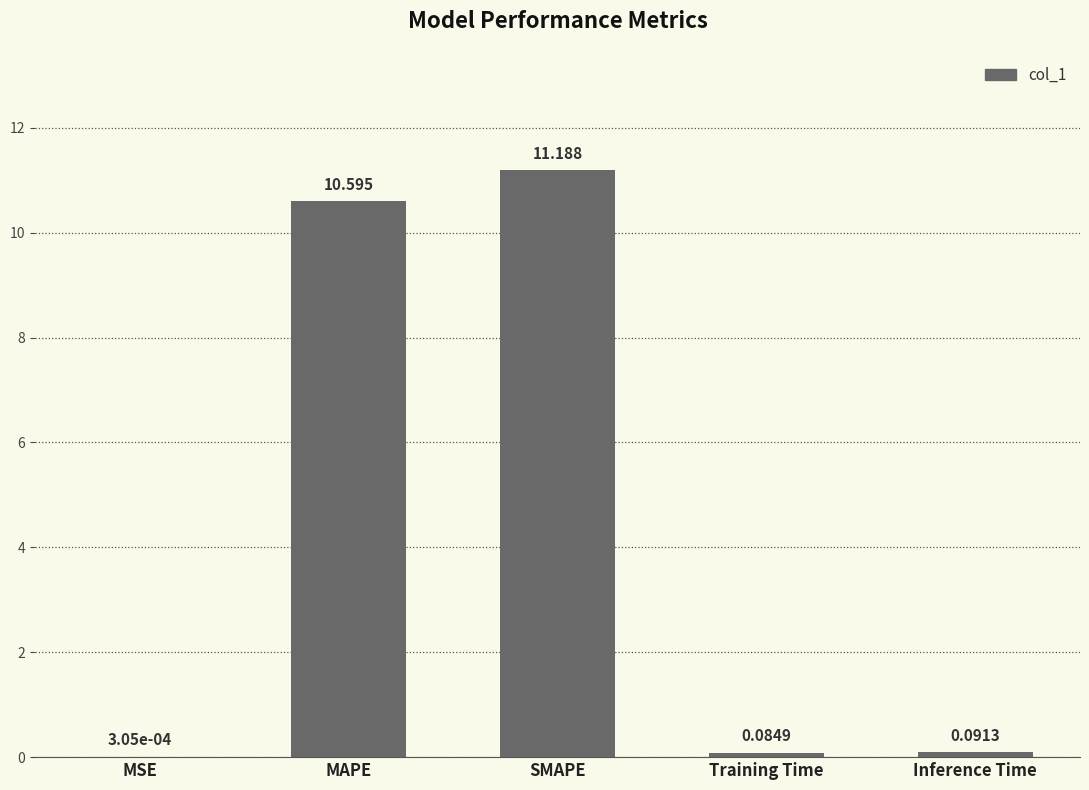

Which has a higher value, Training Time or SMAPE?

SMAPE